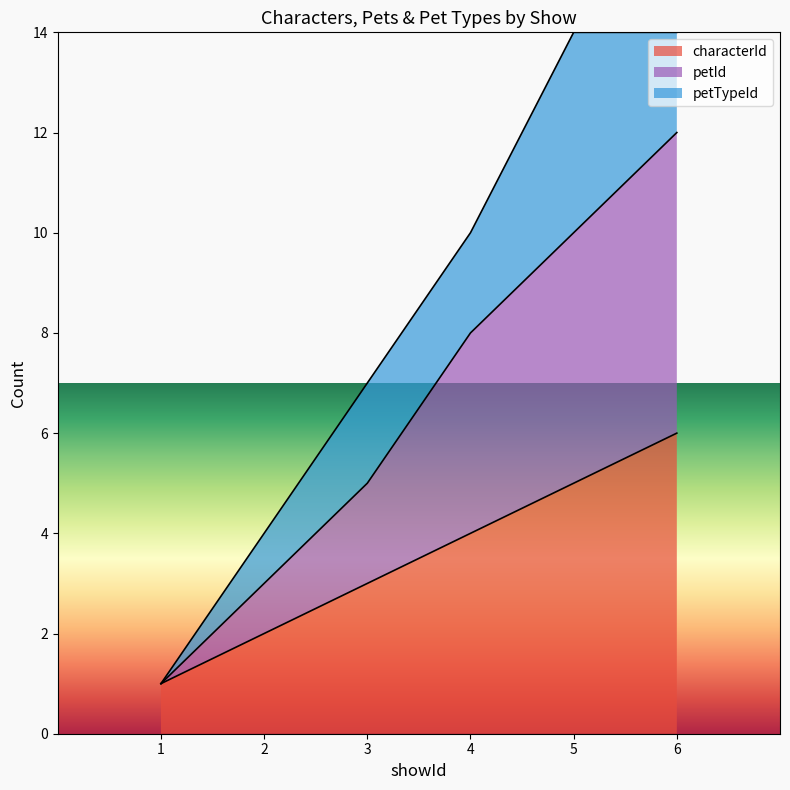

What is the difference between the characterId values at 2 and 3?

1